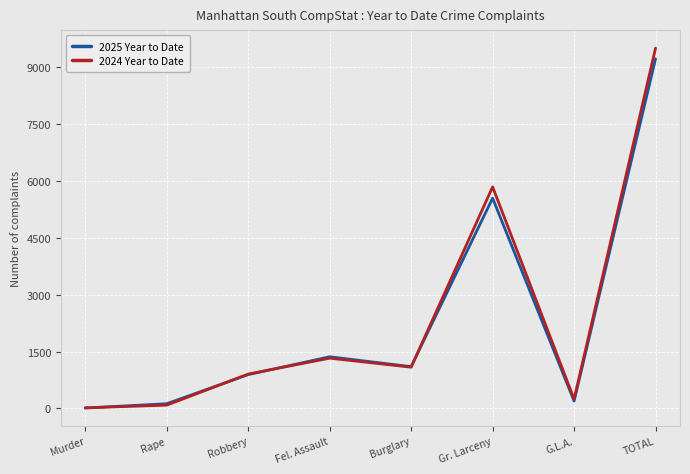

What is the smallest value displayed?

9